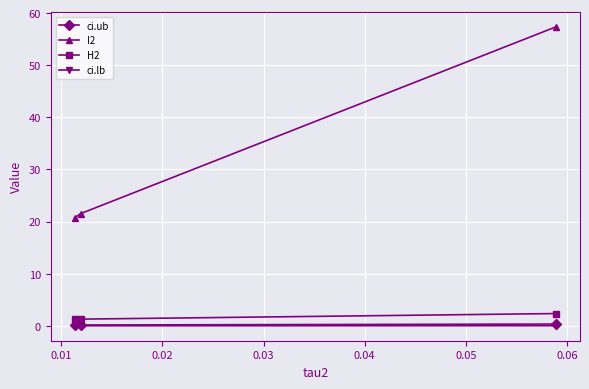

Which series has the largest total across all categories?

I2